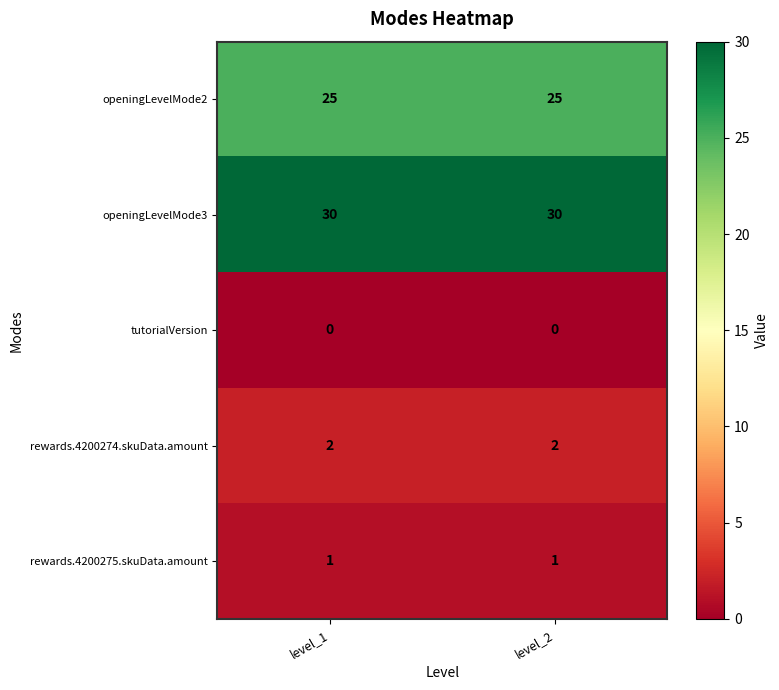

What is the sum of the rewards.4200274.skuData.amount values at level_2 and level_1?

4